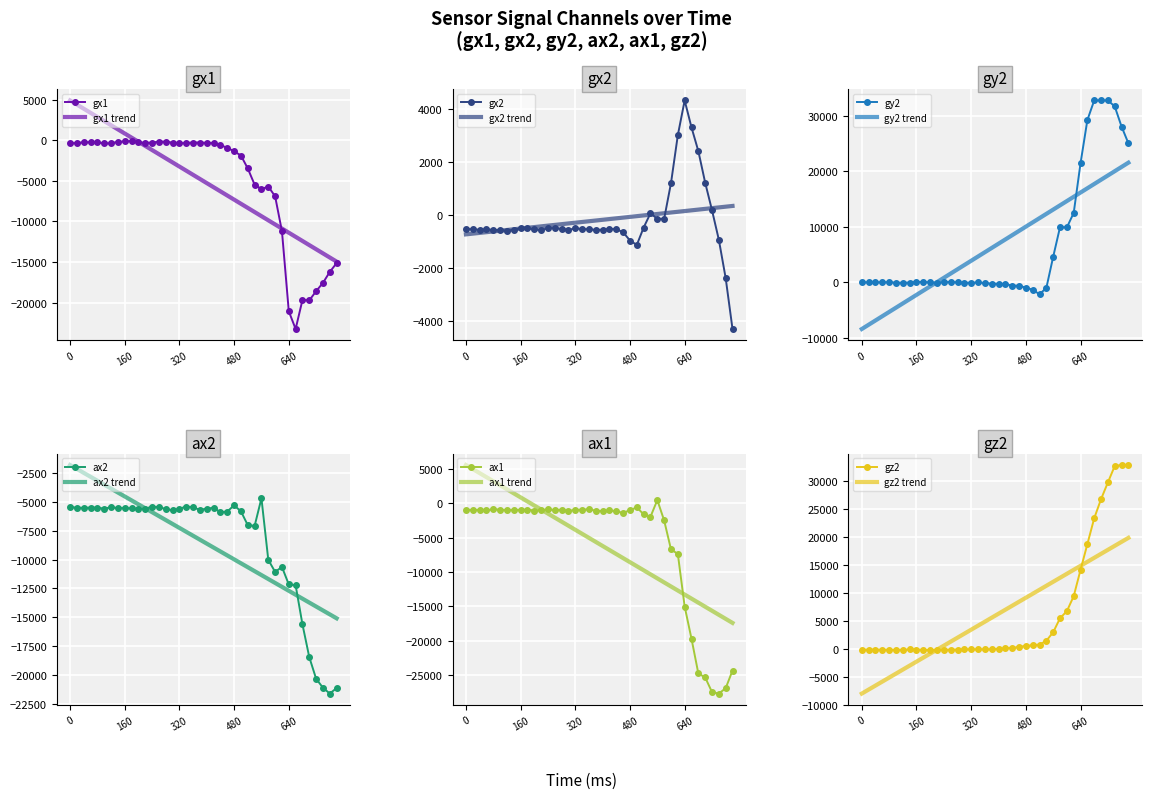

How many values in gx2 are below zero?

32